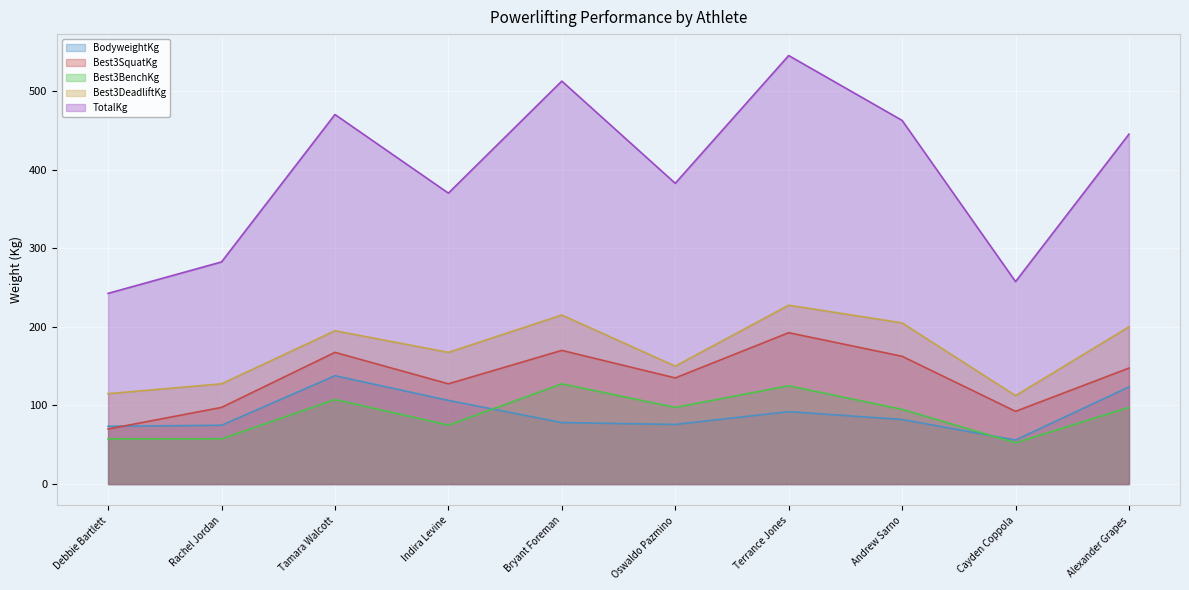

Rank the categories by Best3BenchKg value from highest to lowest.

Bryant Foreman, Terrance Jones, Tamara Walcott, Oswaldo Pazmino, Alexander Grapes, Andrew Sarno, Indira Levine, Debbie Bartlett, Rachel Jordan, Cayden Coppola